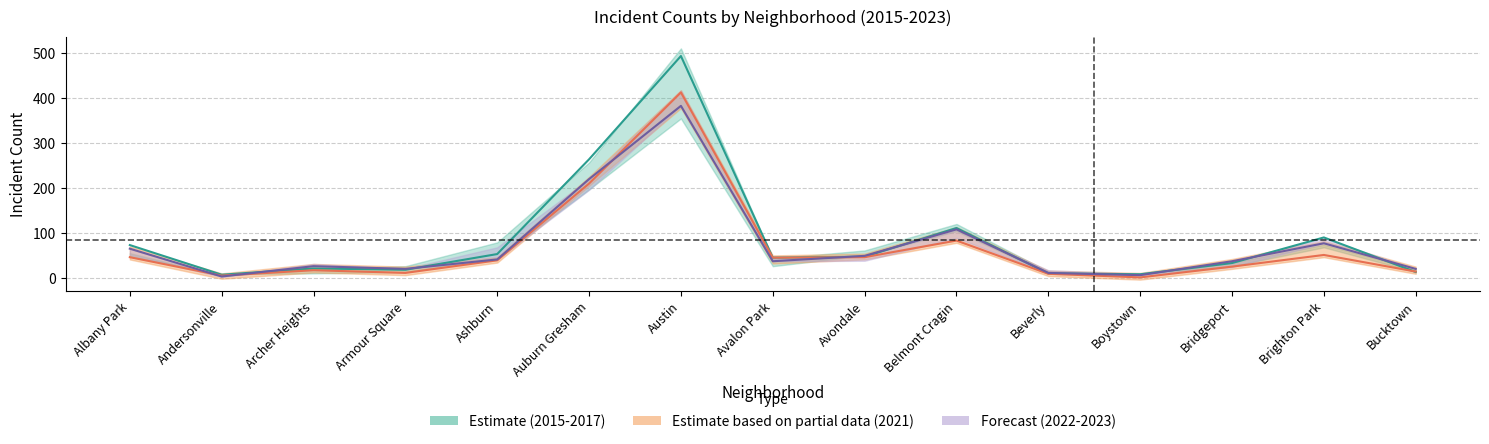

Is the value of 2022 (center) at Archer Heights greater than the value of 2021 (center) at Belmont Cragin?

No